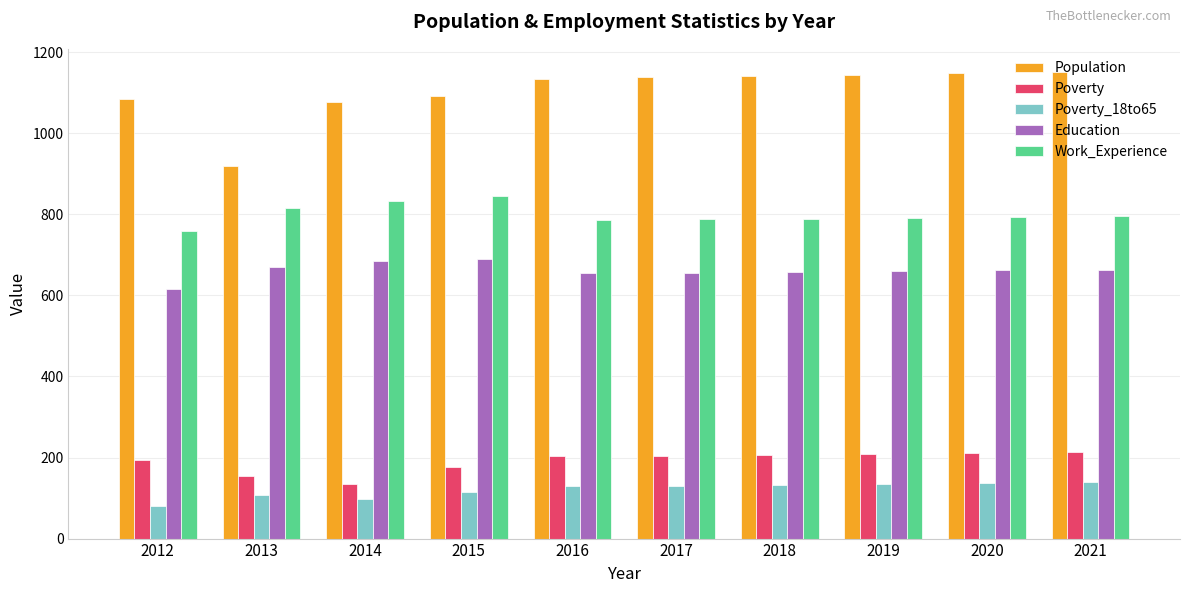

Is the value of Education at 2021 greater than the value of Work_Experience at 2021?

No